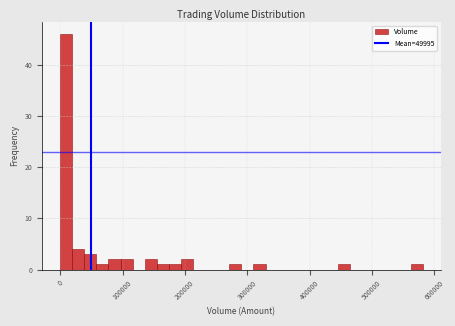

Around what value on the x-axis is the tallest bar? Give the approximate position of its centre, as read against the axis.

10000